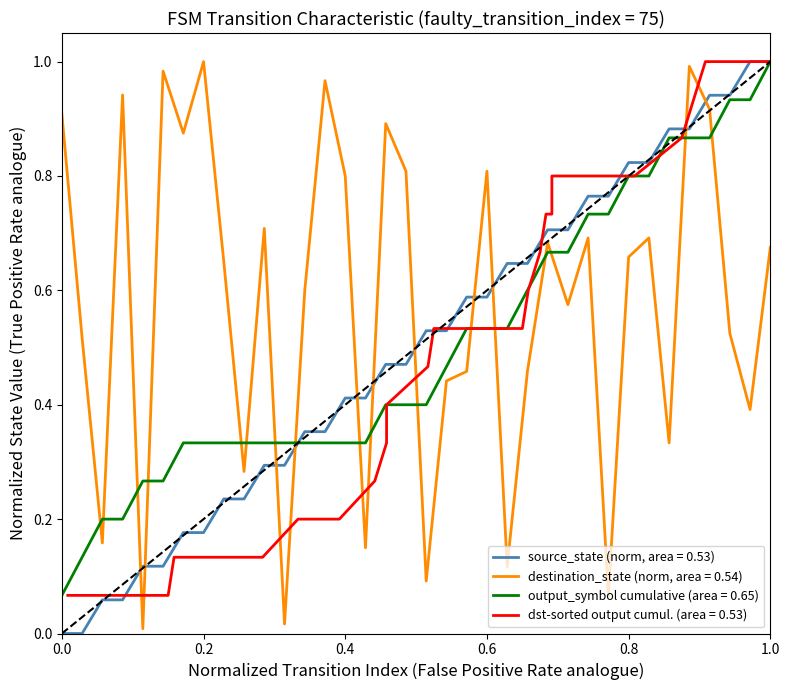

Does the chart display data point markers on the line(s)?

No